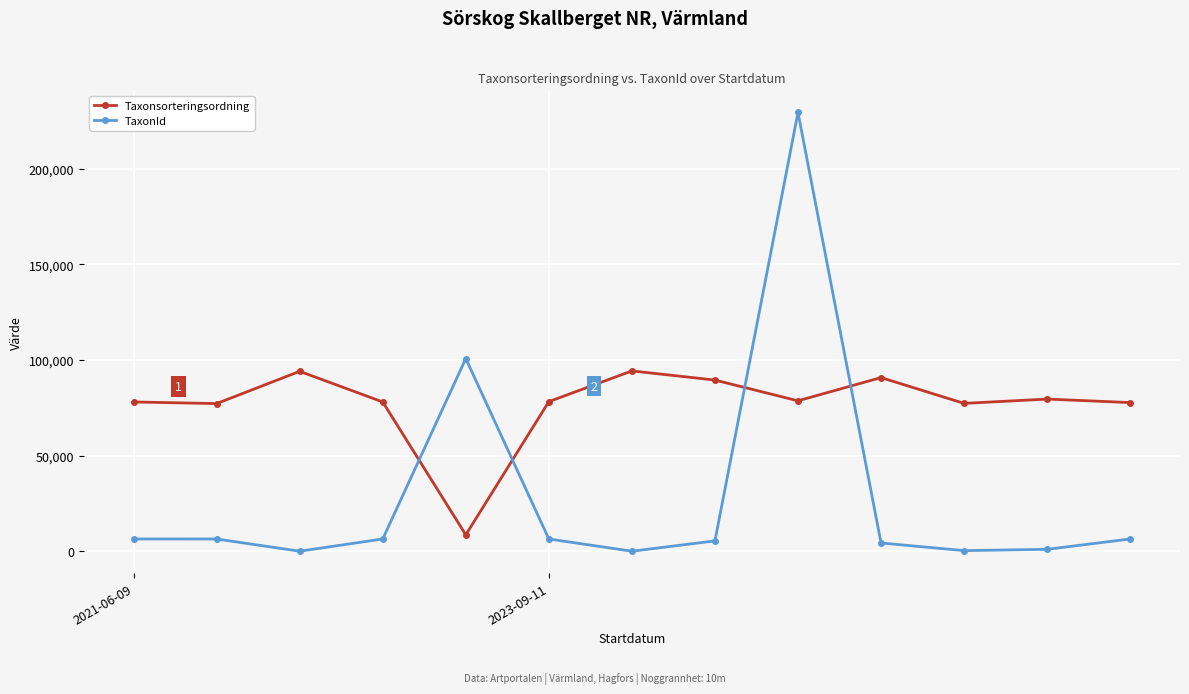

What is the average value of the TaxonId series?

28759